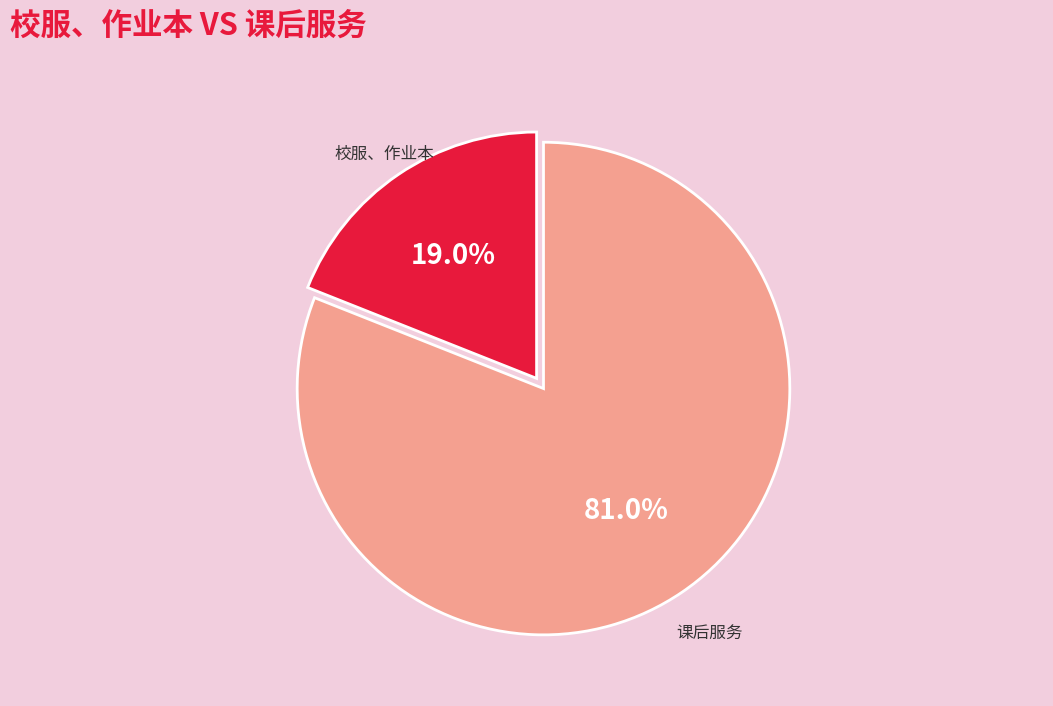

Which category has the smallest portion of the pie?

校服、作业本